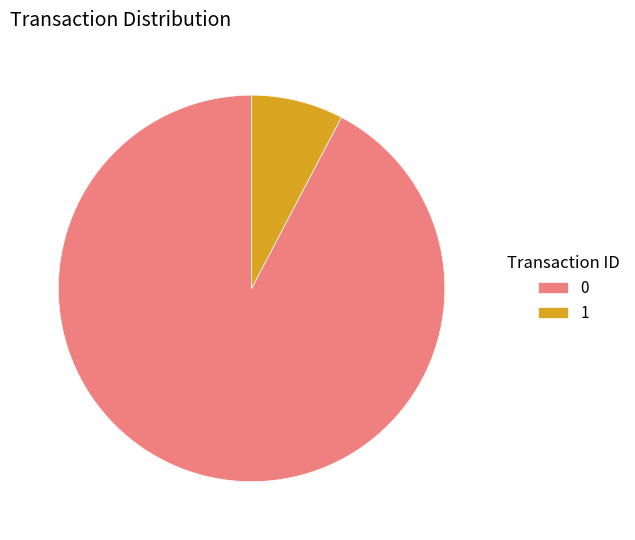

True or false: 0 accounts for 83% of the total.

False